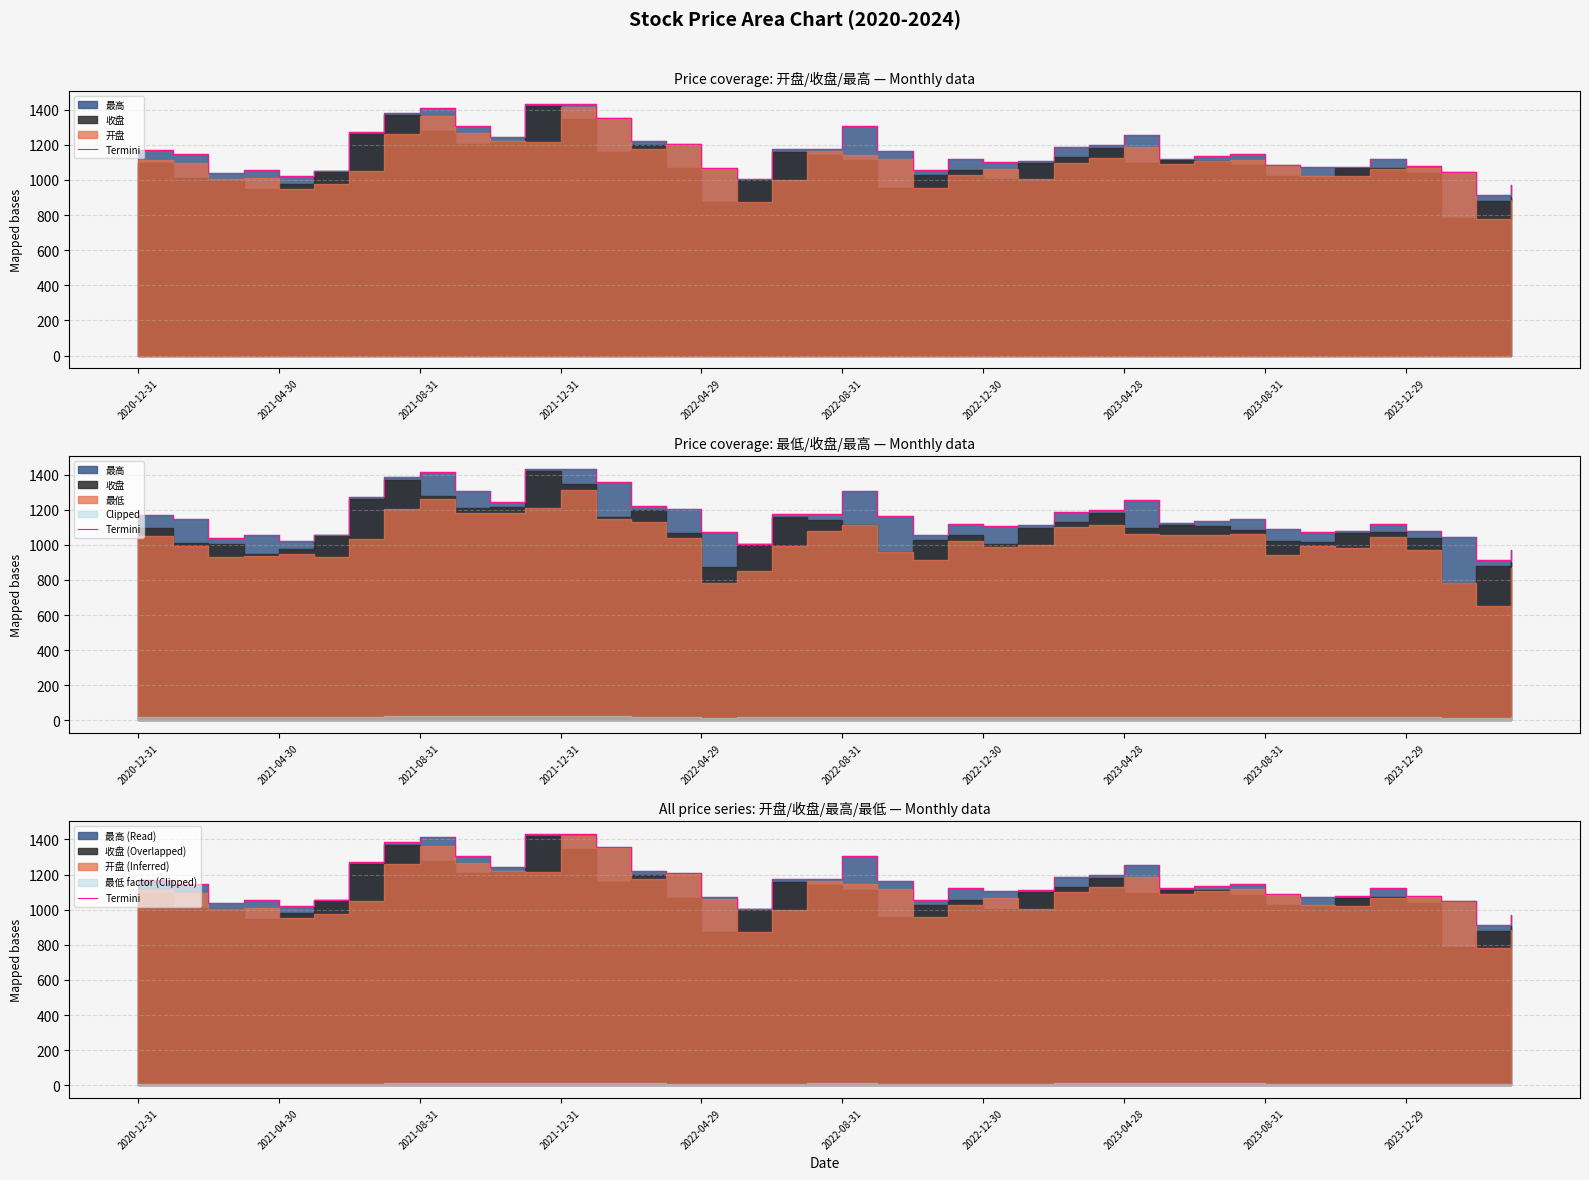

What is the ratio of the value at 10 to the value at 31?

1.1